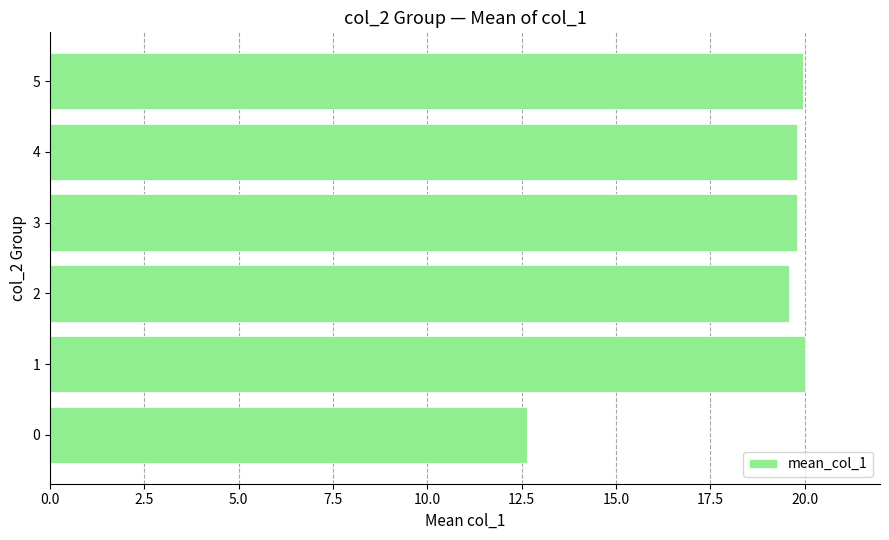

Reading bottom to top, extract all data points from this chart.

12.6	20.0	19.6	19.8	19.8	20.0